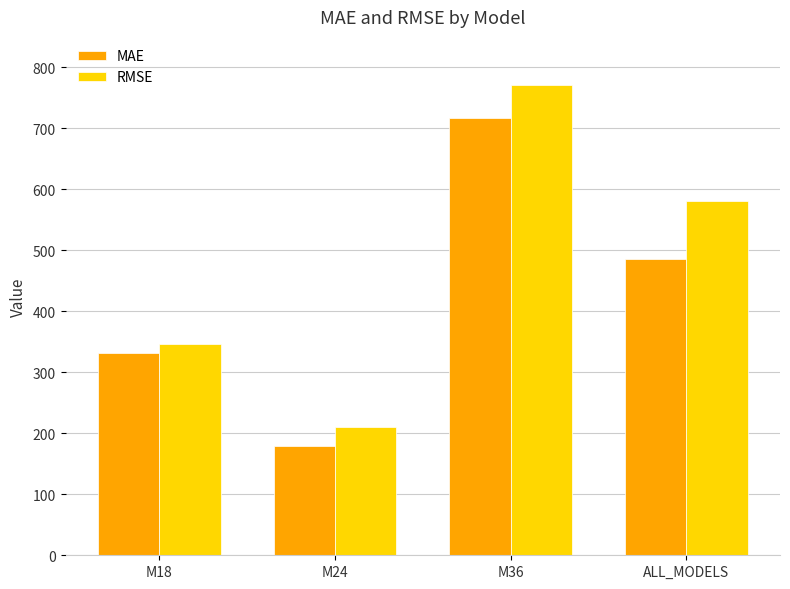

What is the value of the RMSE bar at the 1st from the left?

345.6